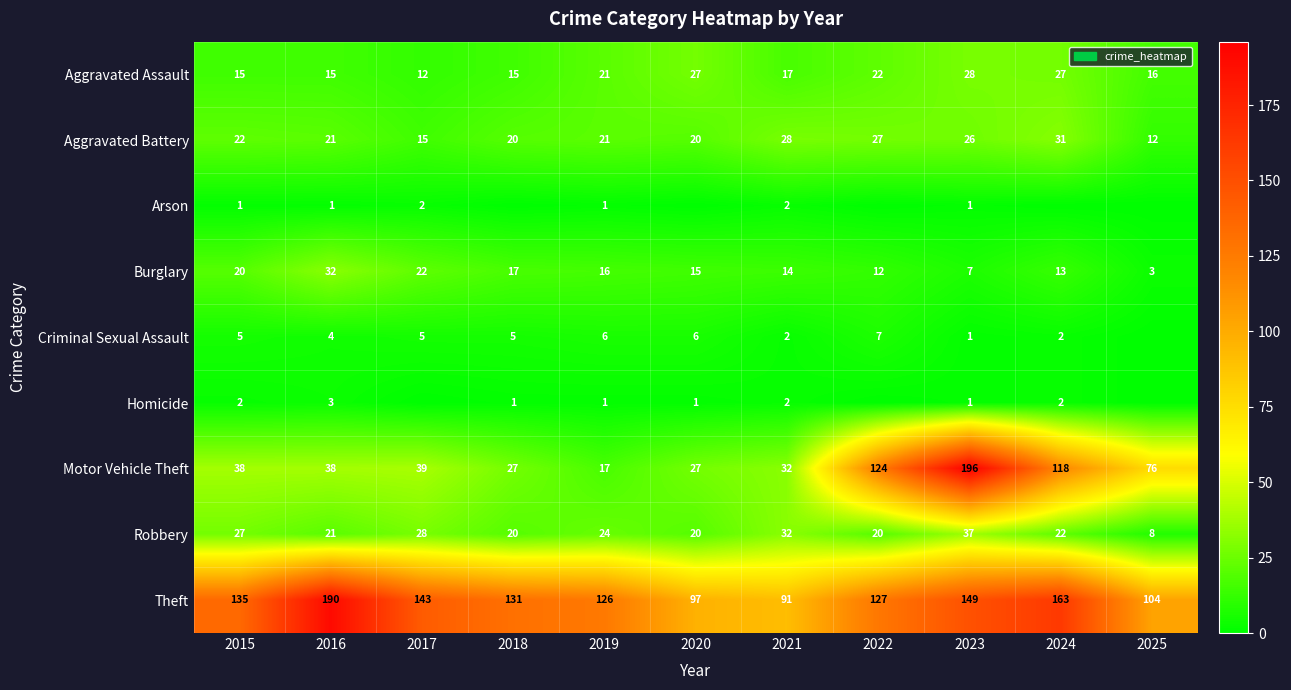

What is the total value across all series at 2019?

233